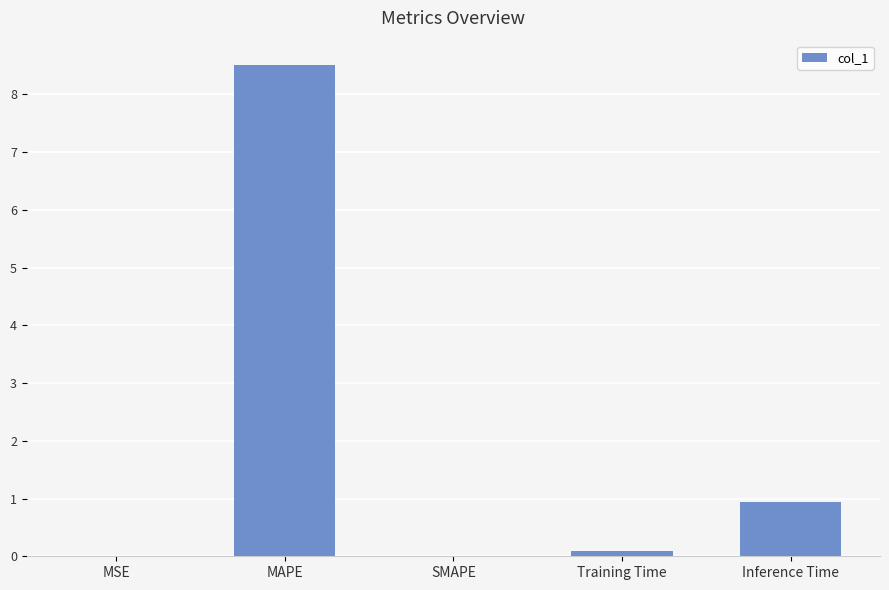

True or false: the data shows 4.4 at SMAPE.

False